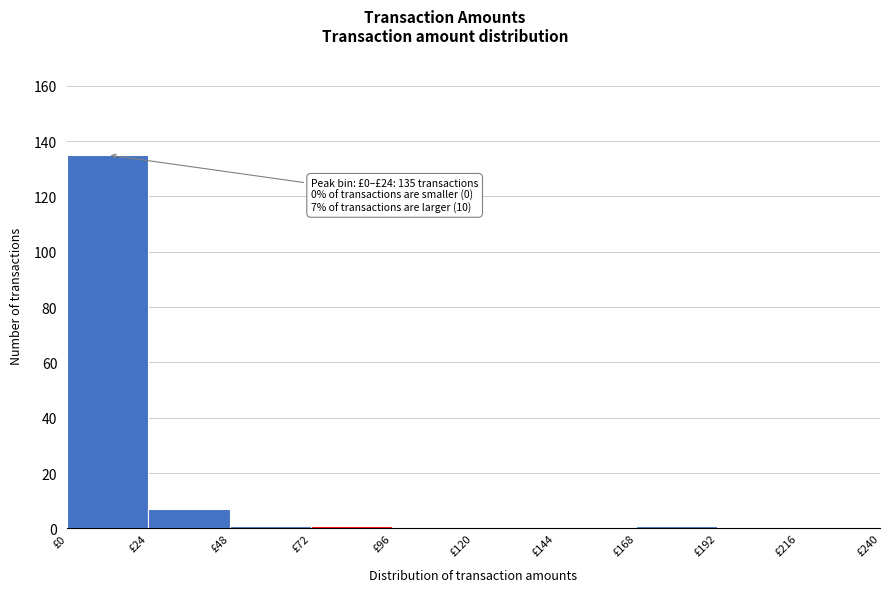

Which range on the x-axis has the tallest bar?

0 to 24